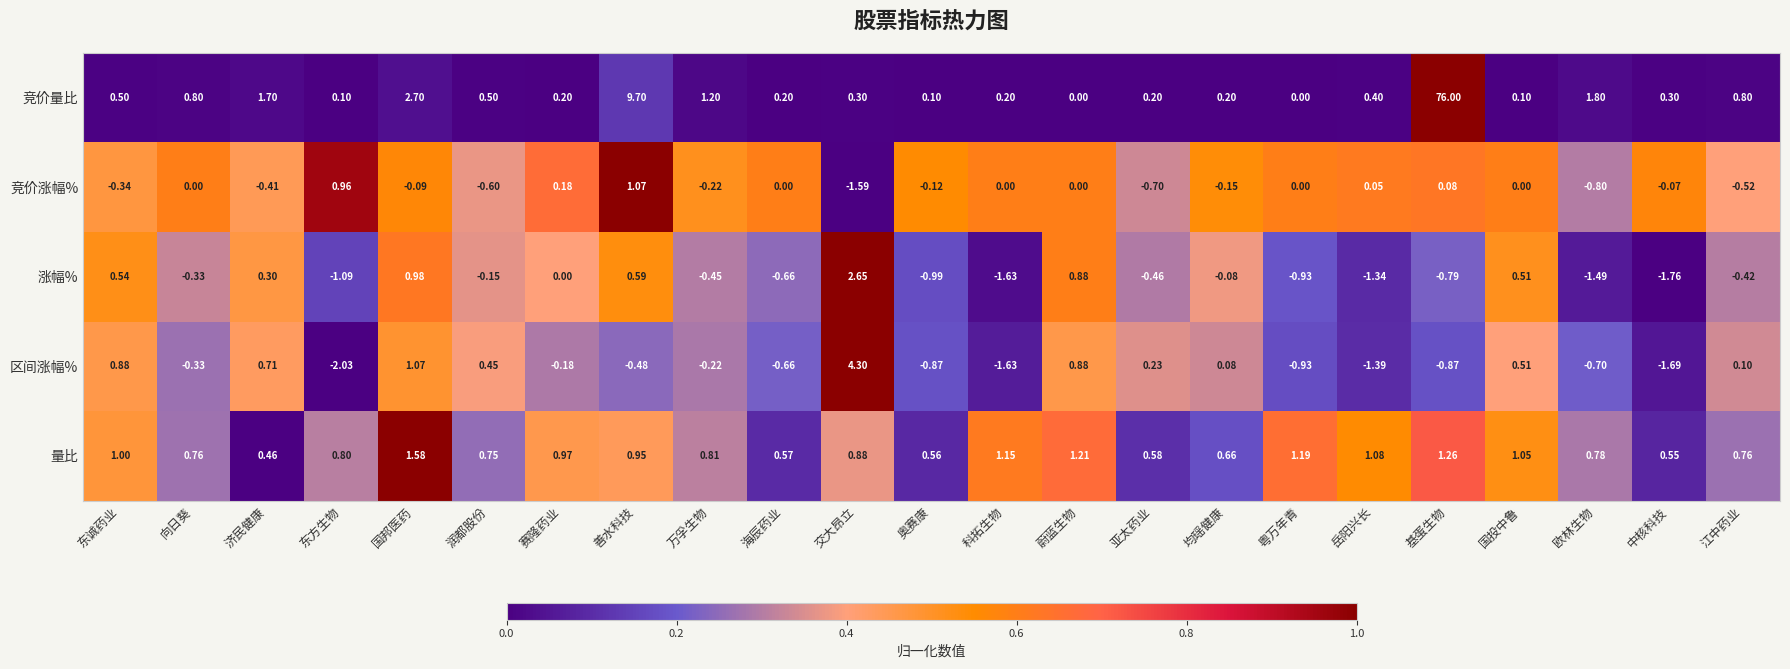

Between 济民健康 and 万孚生物, which series saw the biggest shift?

区间涨幅%